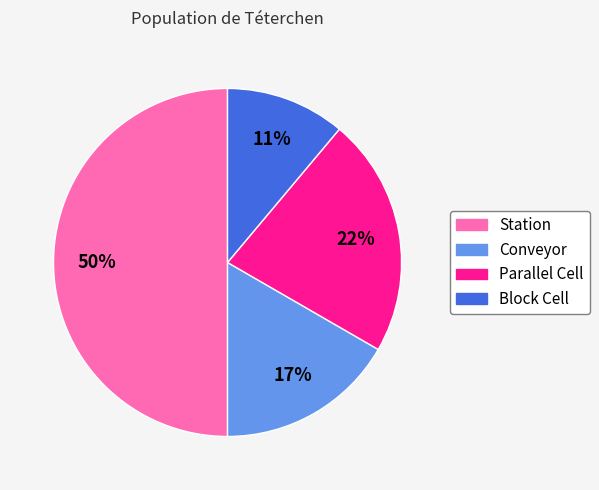

Rank the categories by value from lowest to highest.

Block Cell, Conveyor, Parallel Cell, Station